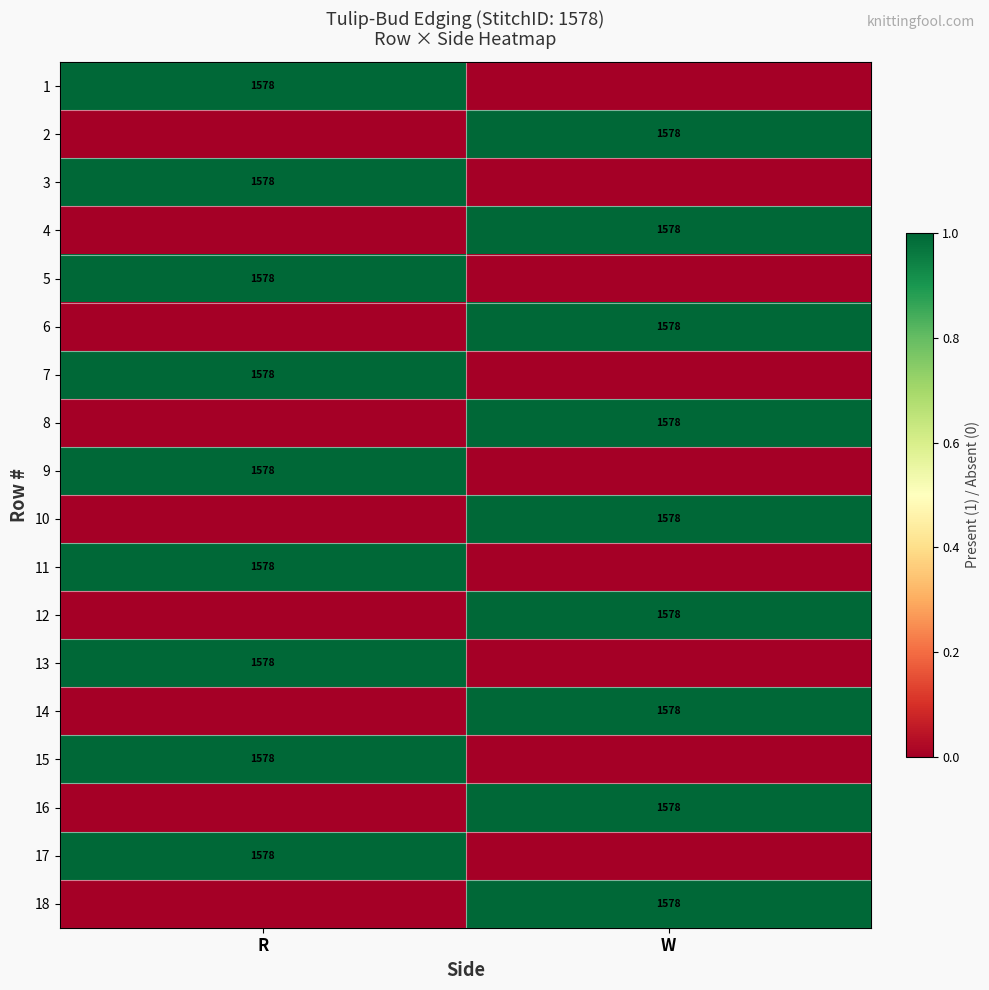

The 8 series shows 1578 at W. True or false?

True